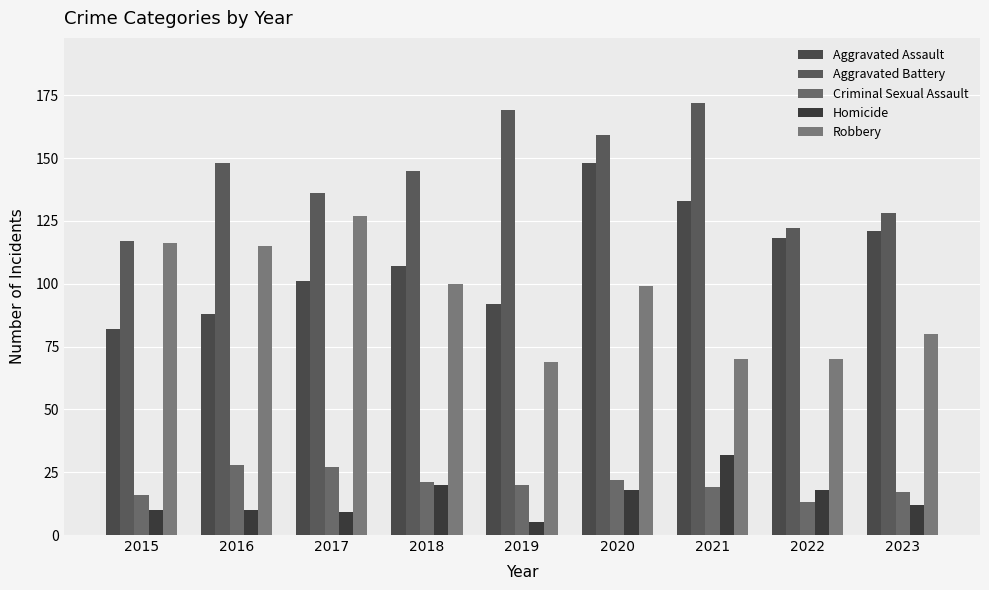

Reading left to right, list all the values displayed in this chart.

Aggravated Assault: 82	88	101	107	92	148	133	118	121
Aggravated Battery: 117	148	136	145	169	159	172	122	128
Criminal Sexual Assault: 16	28	27	21	20	22	19	13	17
Homicide: 10	10	9	20	5	18	32	18	12
Robbery: 116	115	127	100	69	99	70	70	80